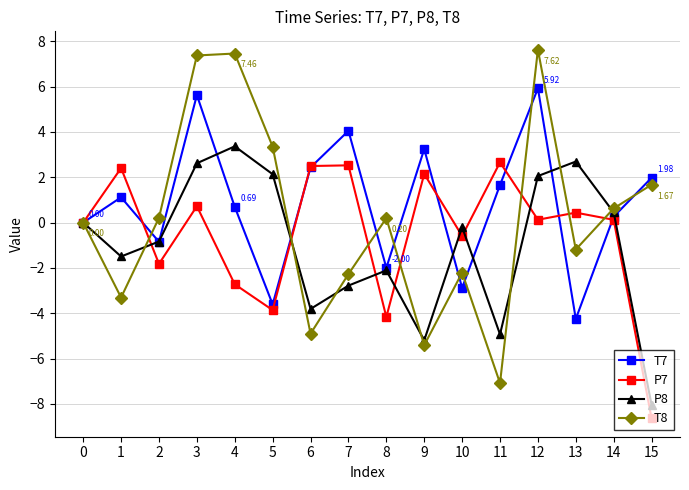

Which series ends up on top after the final intersection of P8 and T7?

T7